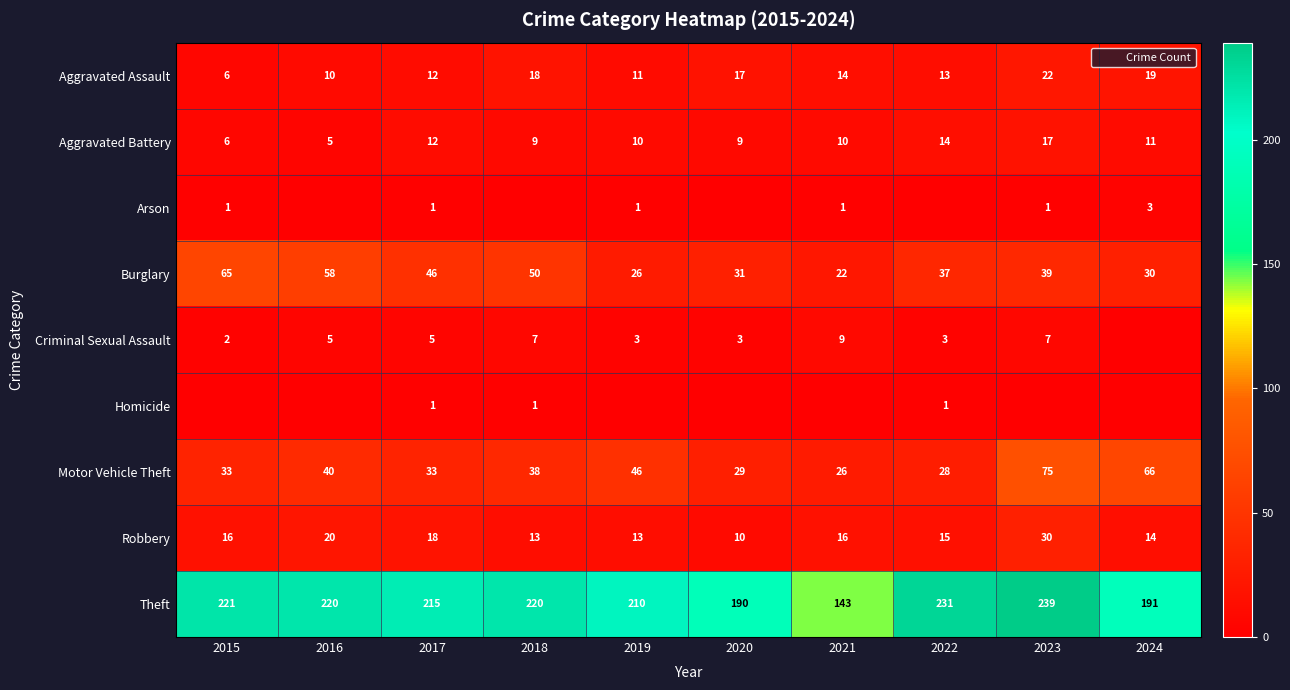

List the series in order of their peak value, highest first.

Theft, Motor Vehicle Theft, Burglary, Robbery, Aggravated Assault, Aggravated Battery, Criminal Sexual Assault, Arson, Homicide